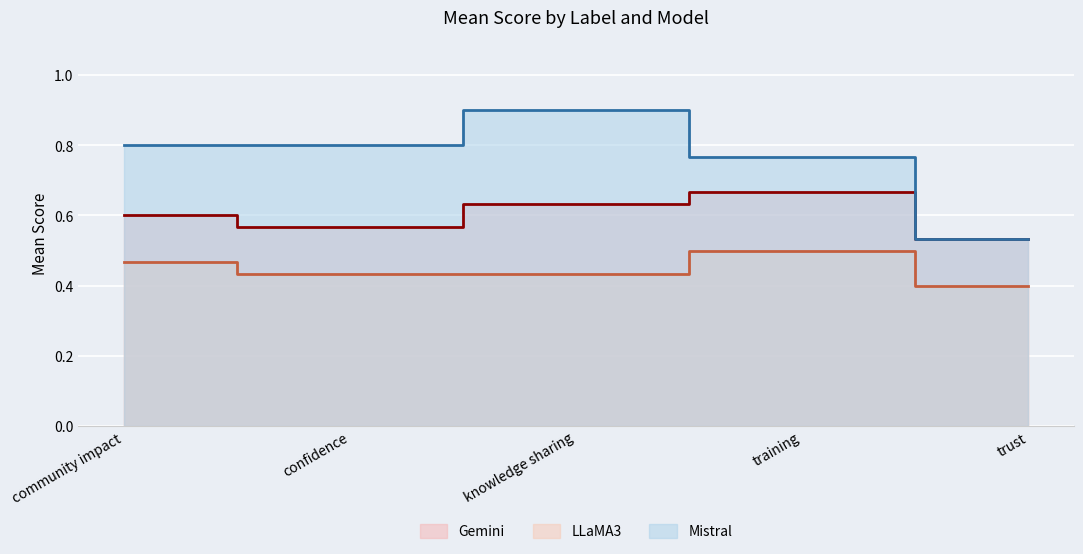

What is the label of the 1st point from the left?

community impact